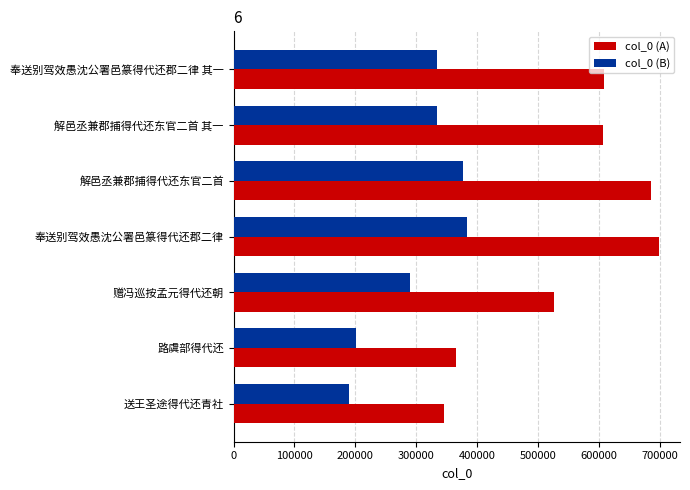

Is it true that col_0 (B) equals 334381 at 奉送别驾效愚沈公署邑篆得代还郡二律 其一?

True